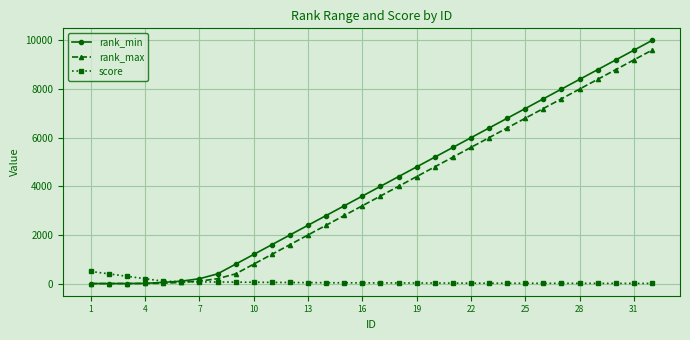

At how many categories does at least one series exceed 8961?

3